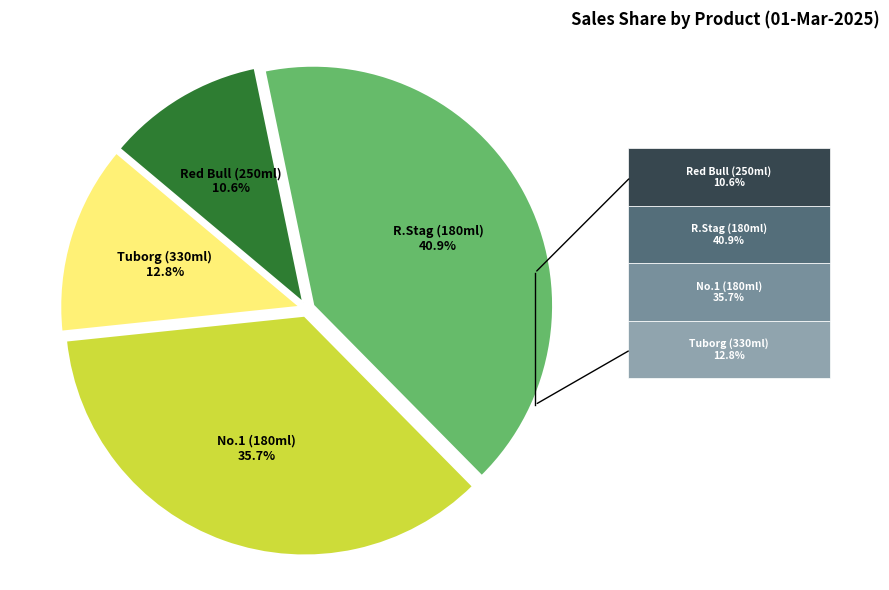

Is there a majority slice in this chart?

No